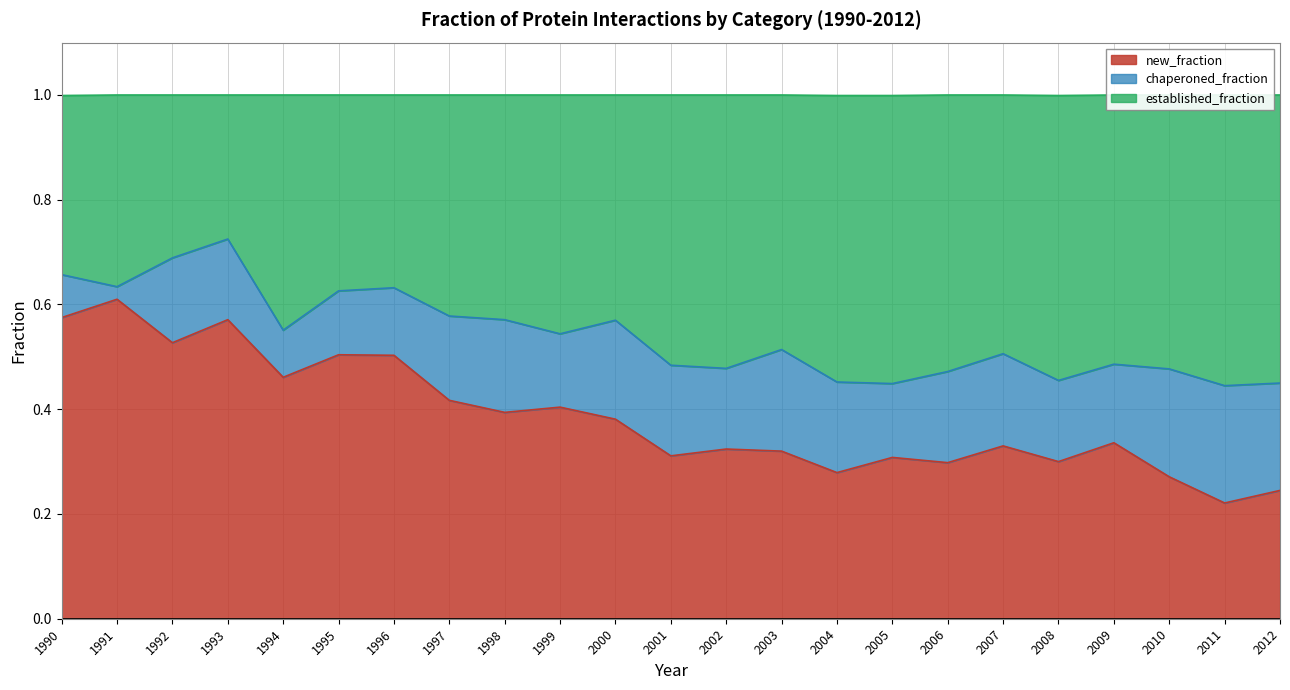

Is it true that new_fraction equals 0.3 at 2001?

True